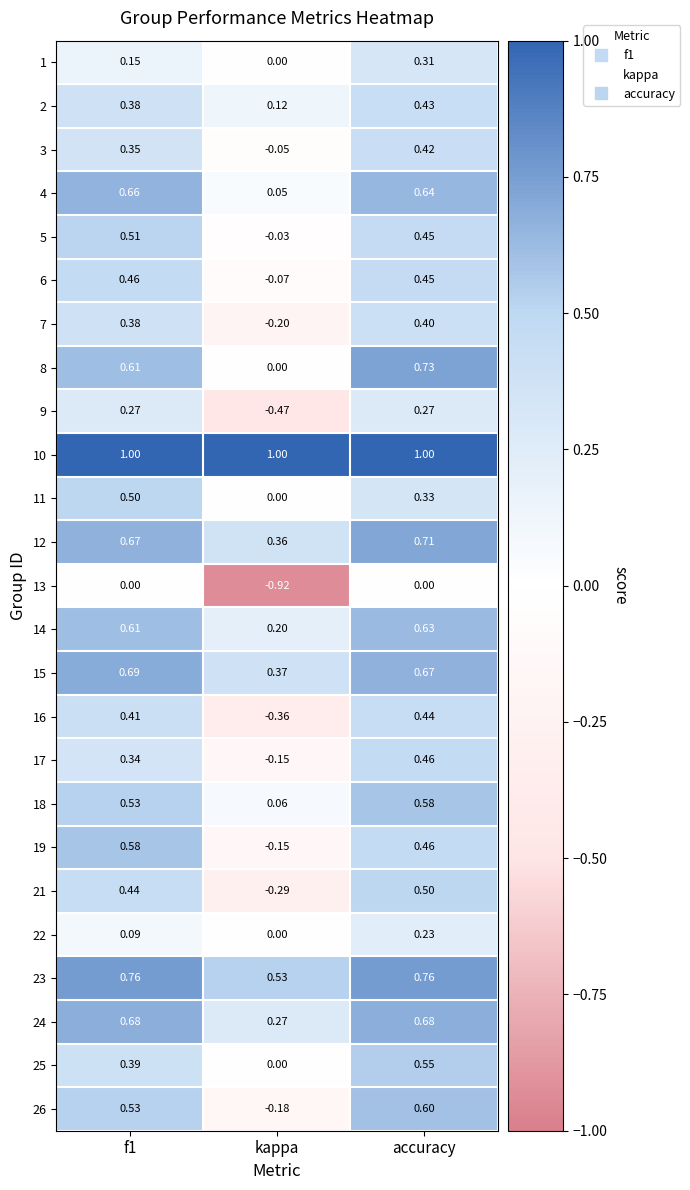

Which category has the highest value in the 14 series?

accuracy